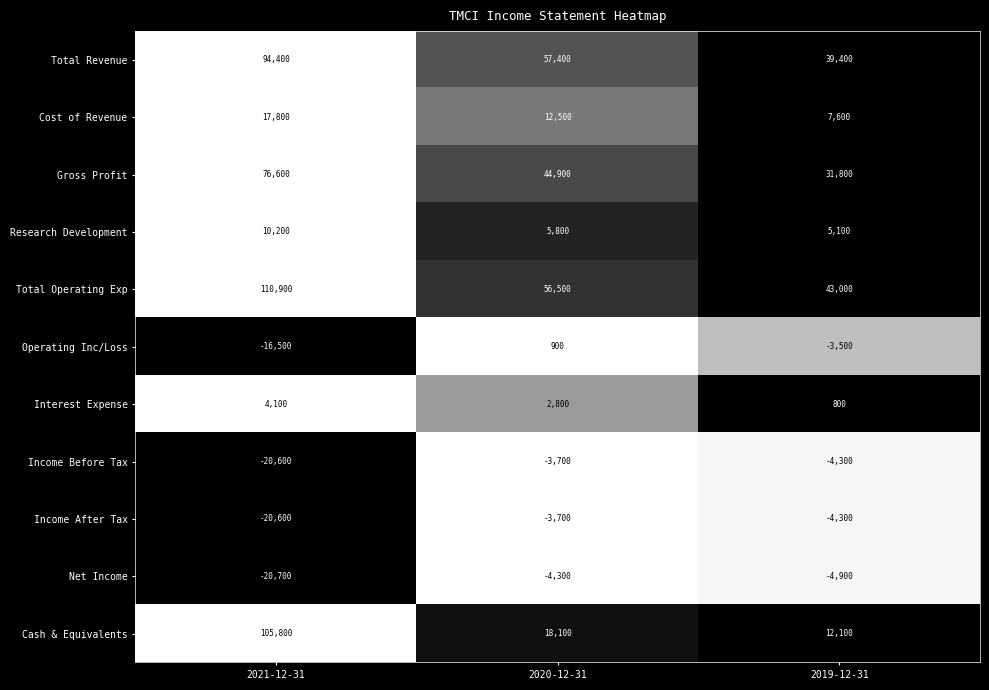

What is the sum of the Income After Tax values at 2019-12-31 and 2021-12-31?

-24900